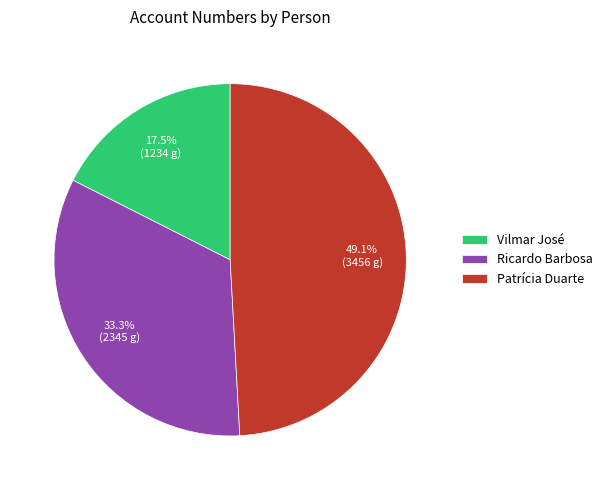

How many segments does this pie chart have?

3